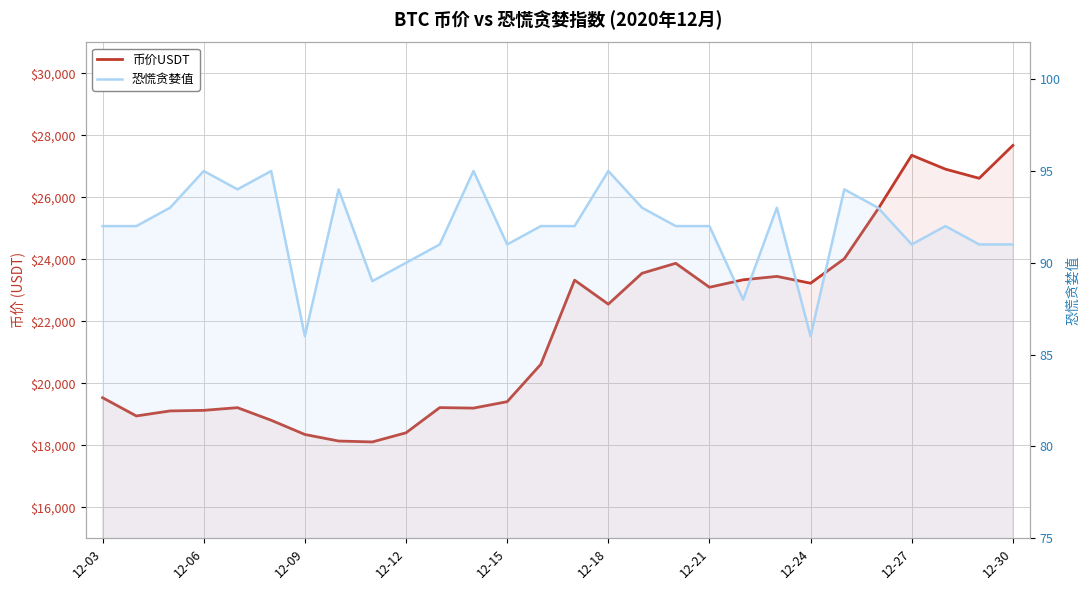

How many interior local valleys does the 恐慌贪婪值 series have?

7